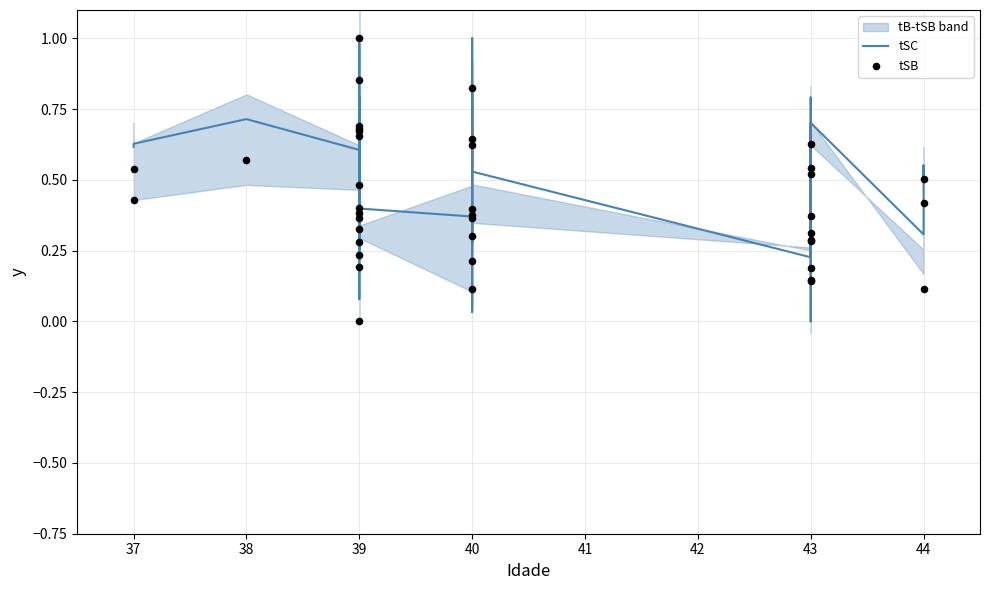

Which series has the largest Y range (max minus min)?

tSC